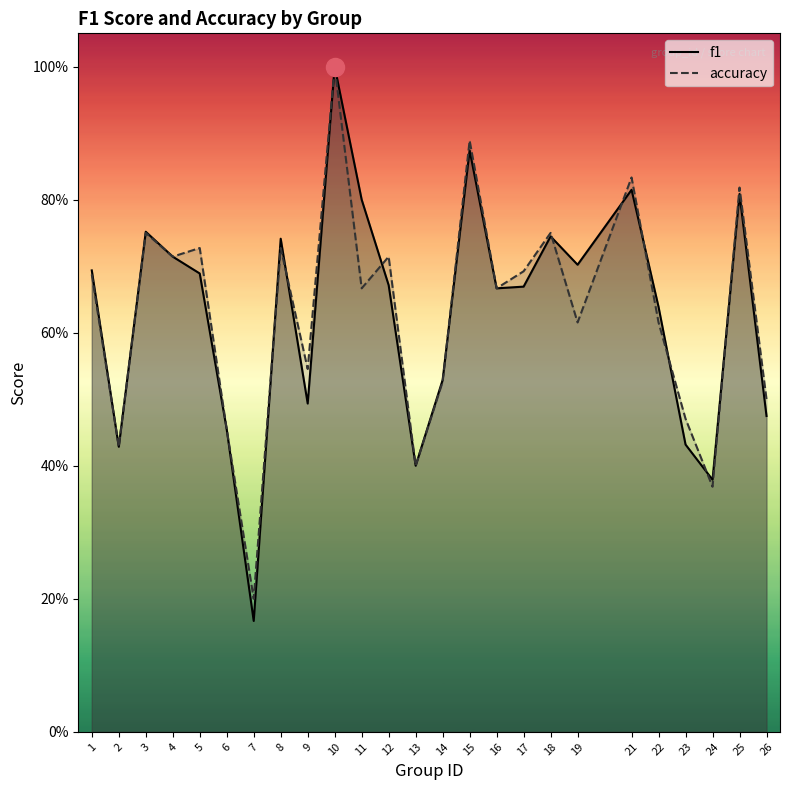

Rank the series by their maximum value, from lowest to highest.

f1, accuracy